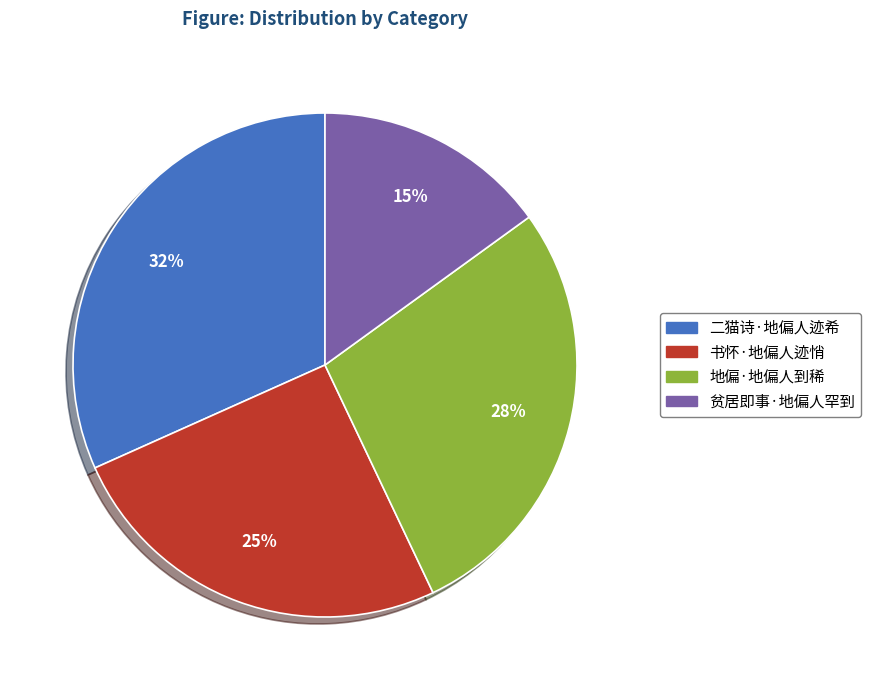

To the nearest percent, what is the combined percentage of 书怀·地偏人迹悄 and 贫居即事·地偏人罕到?

40%